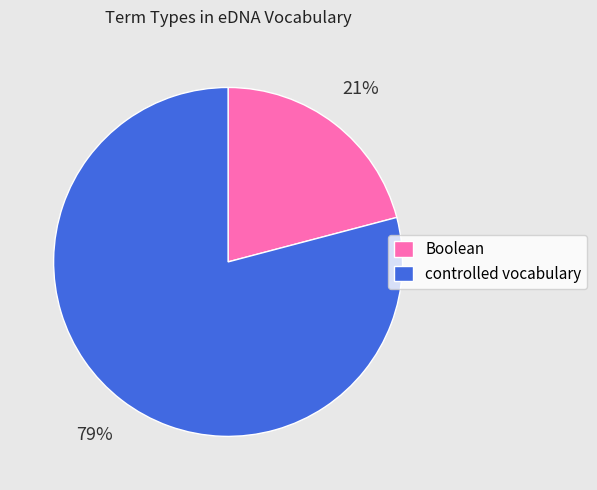

Do controlled vocabulary and Boolean together represent more than half of the pie?

Yes